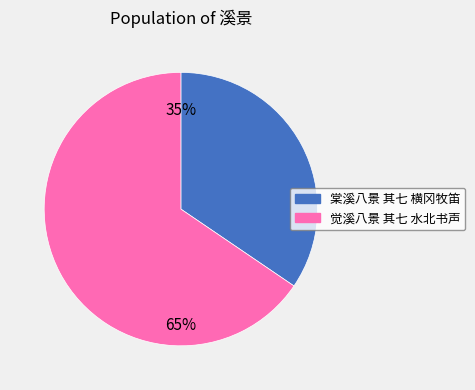

What is the majority slice?

觉溪八景 其七 水北书声